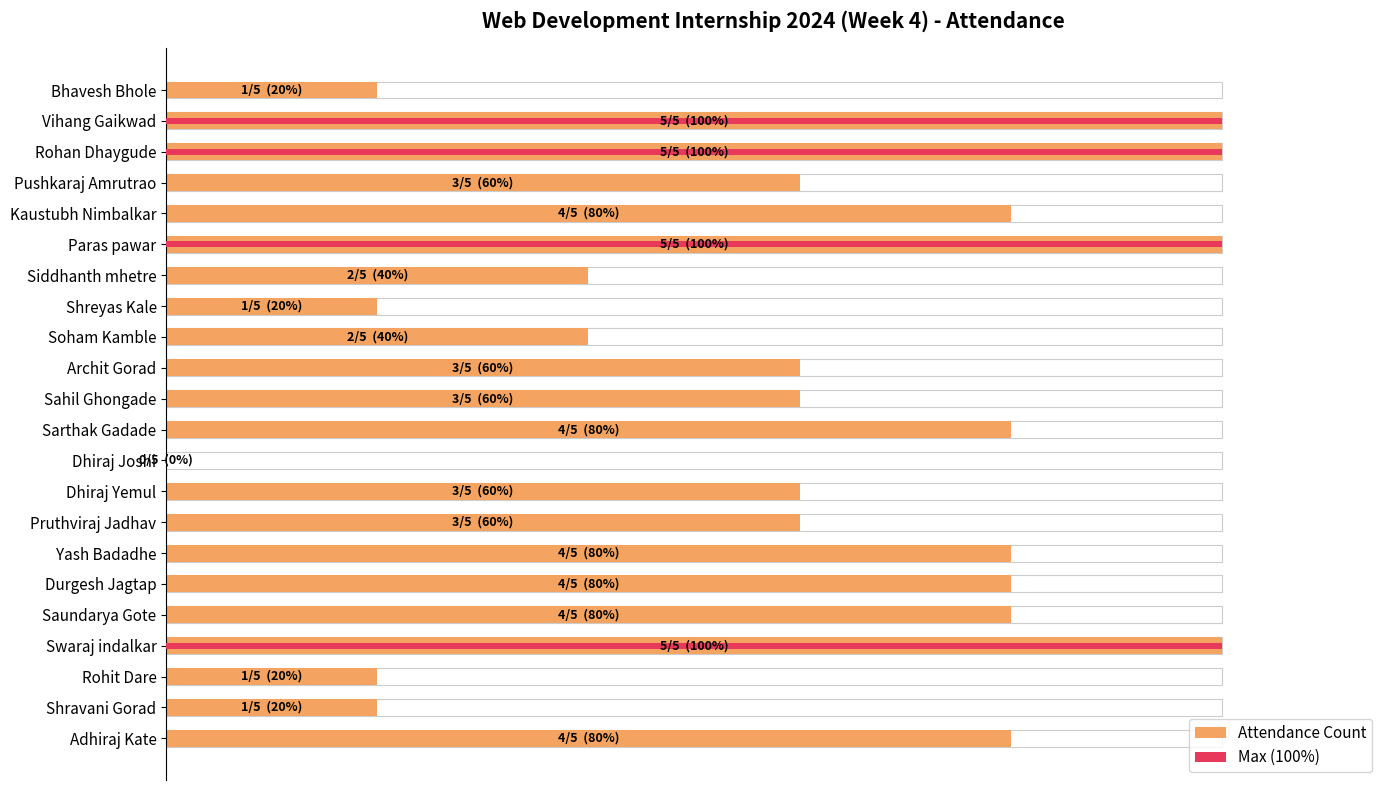

How many positive values does the Max (100%) series have?

4